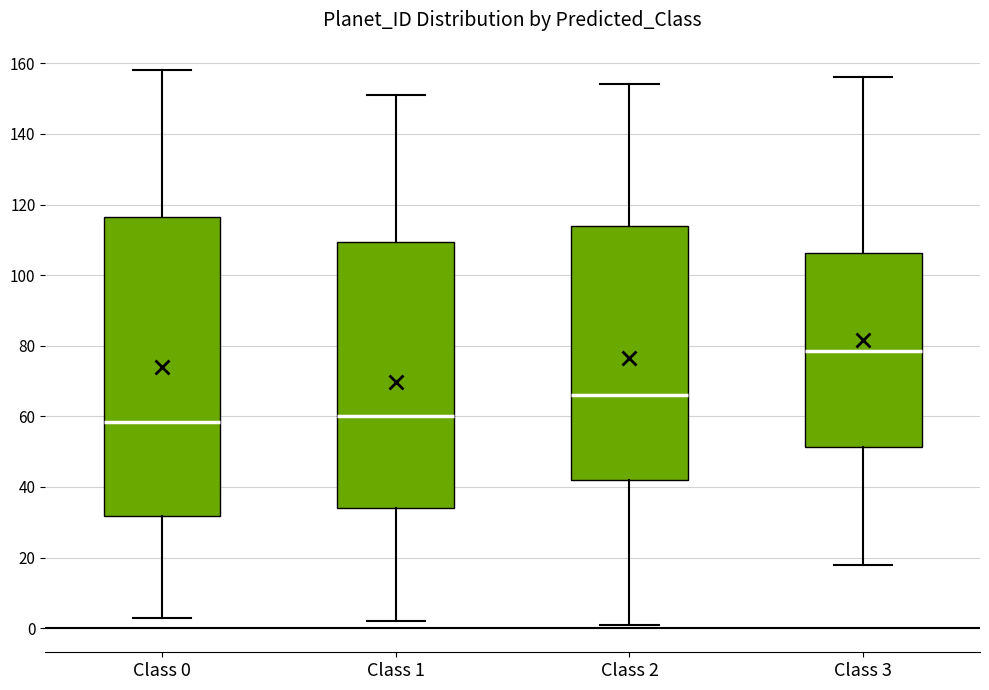

Which box is the tallest, from its lower edge to its upper edge?

Class 0